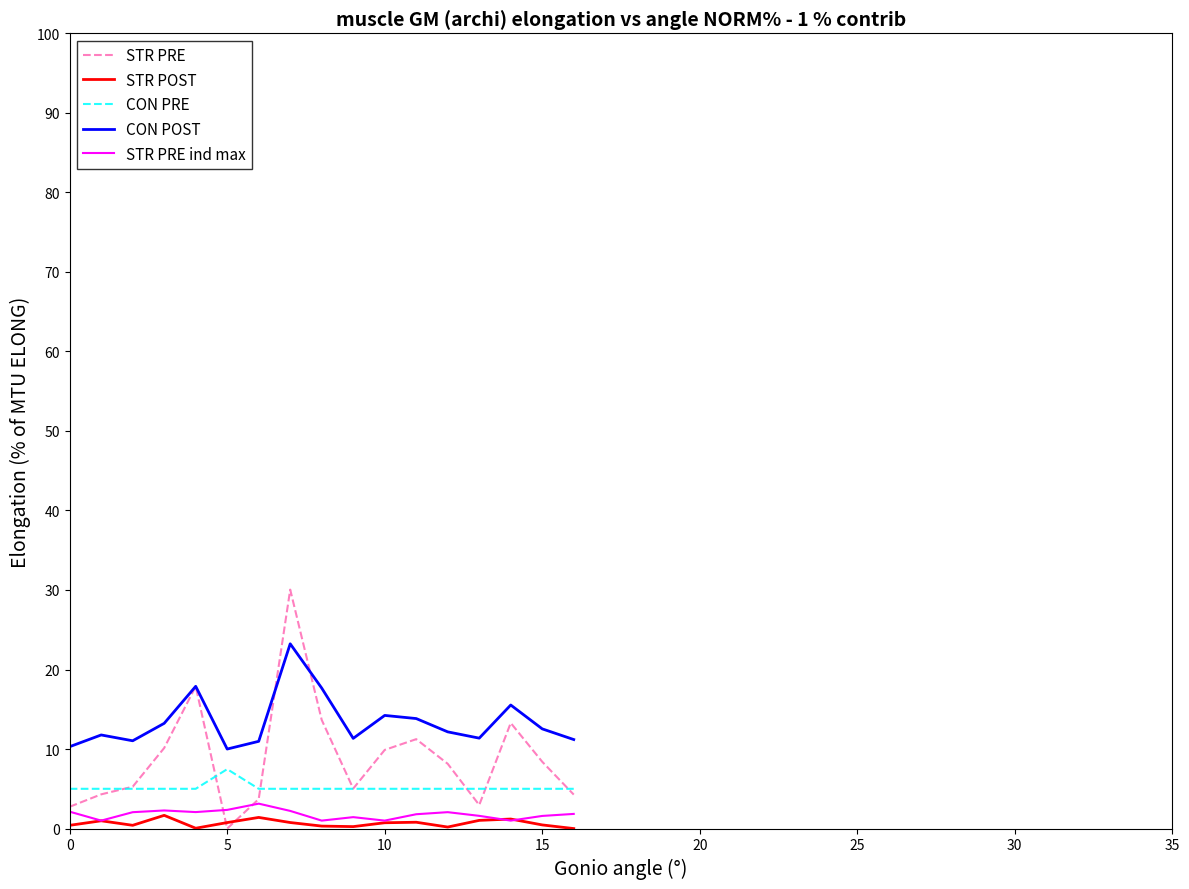

What is the sum of all STR POST values?

11.4